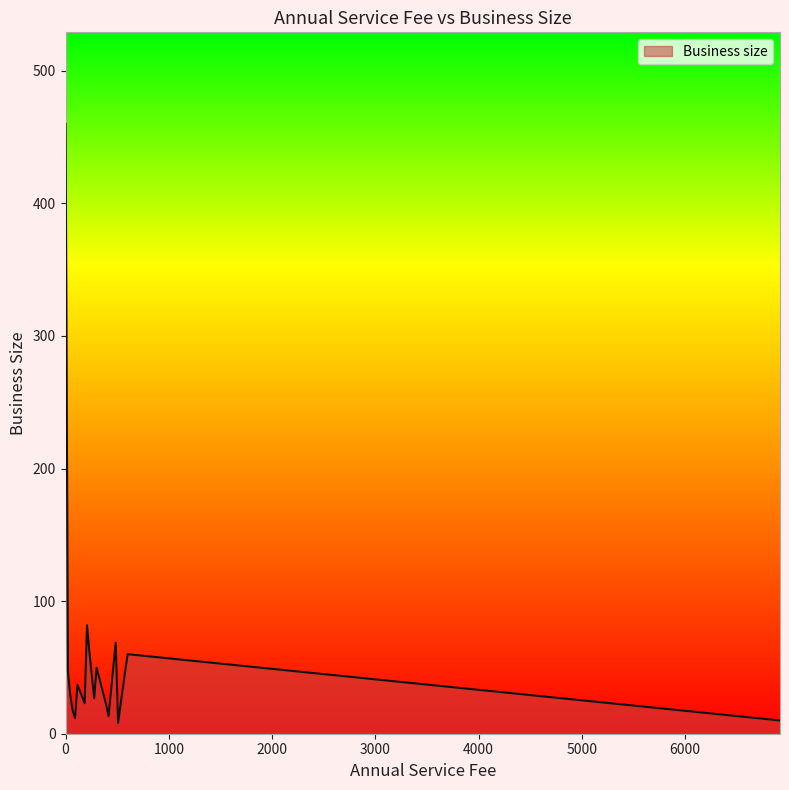

What is the greatest value displayed?

460.0